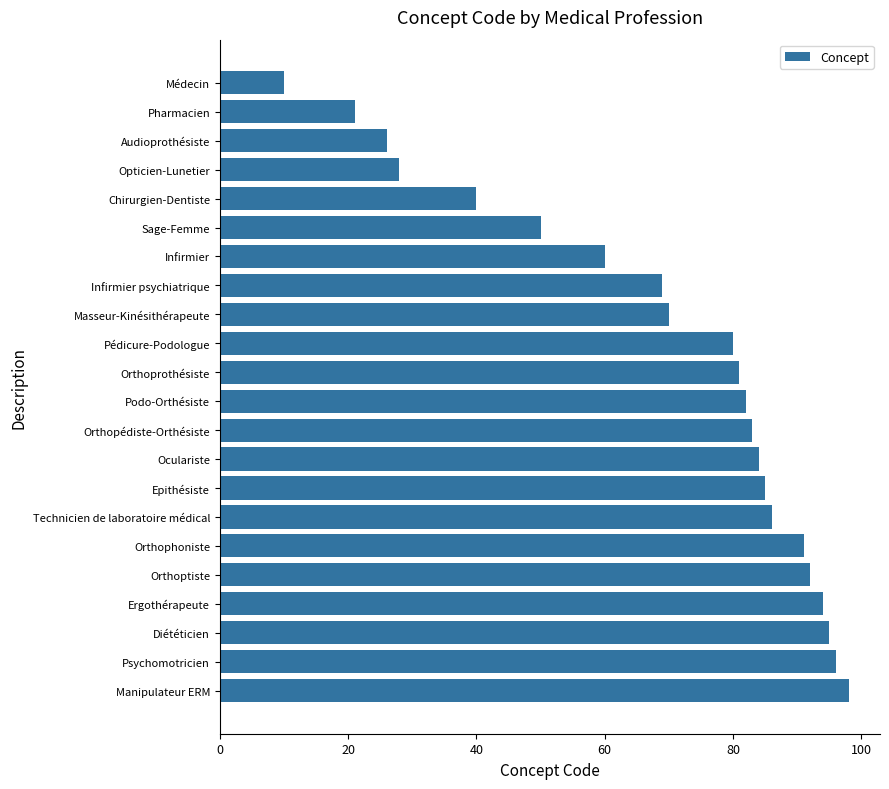

The value at Orthoprothésiste is 116. True or false?

False